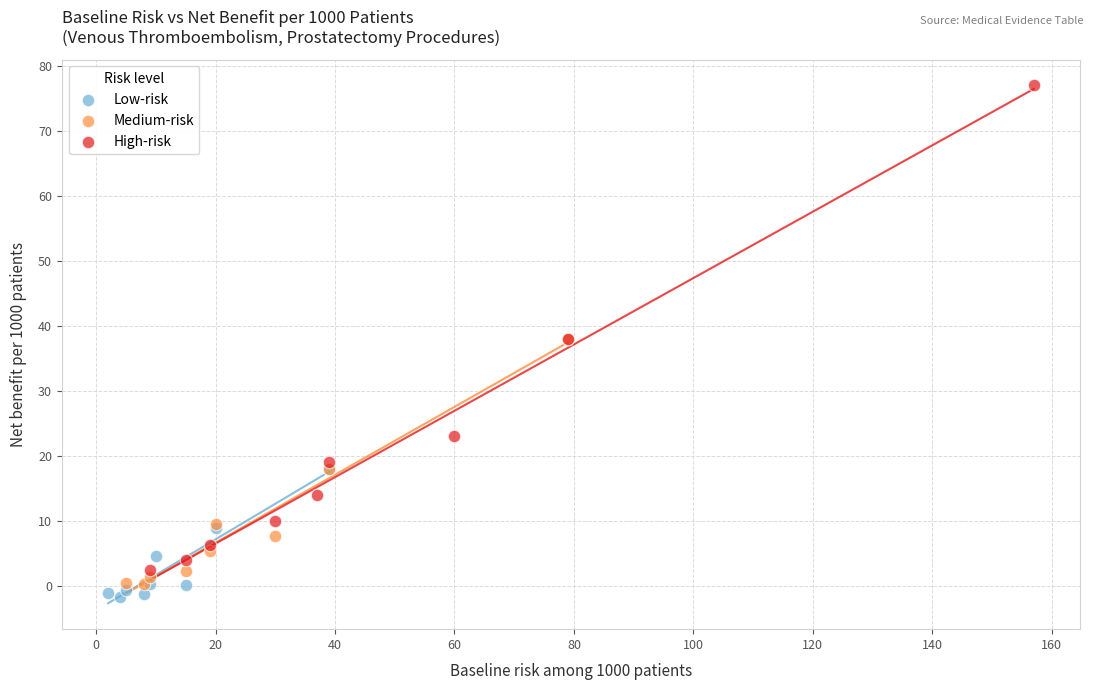

Which series has the widest spread of Y values?

High-risk